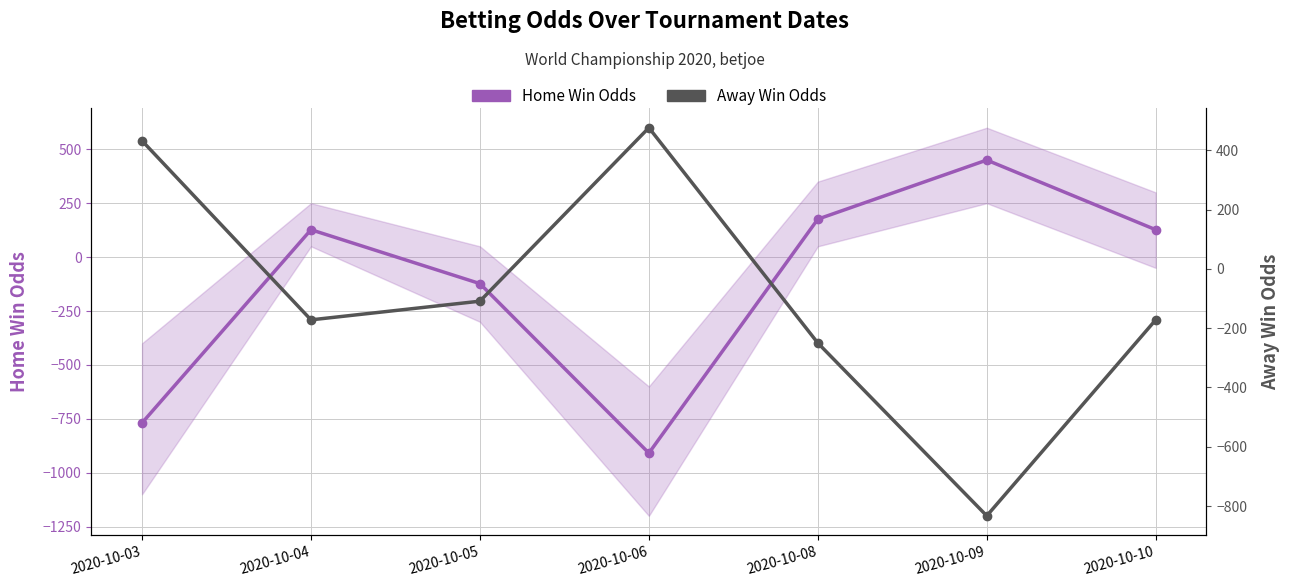

What is the highest value of the Away Win Odds series?

476